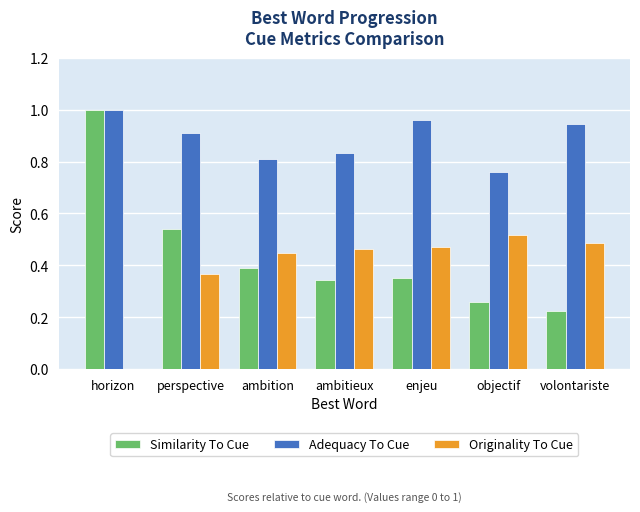

At which label does Originality To Cue reach its peak?

objectif